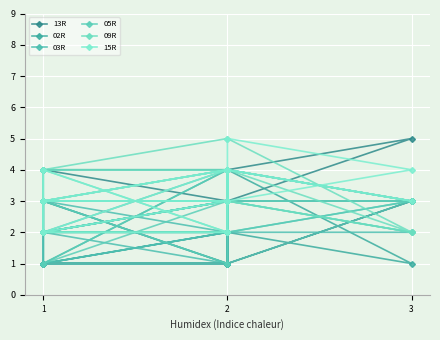

How many data points in 02R are above 1?

8